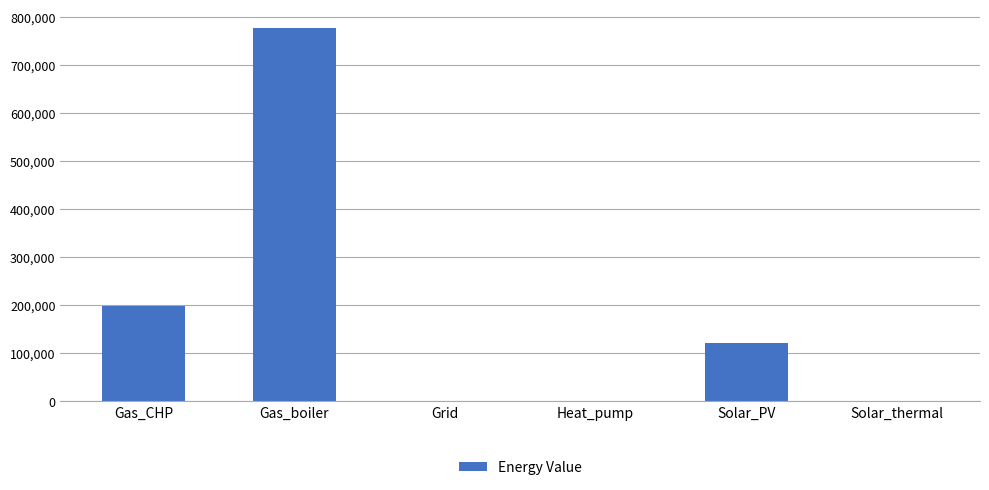

Count the number of values greater than 120539.

3